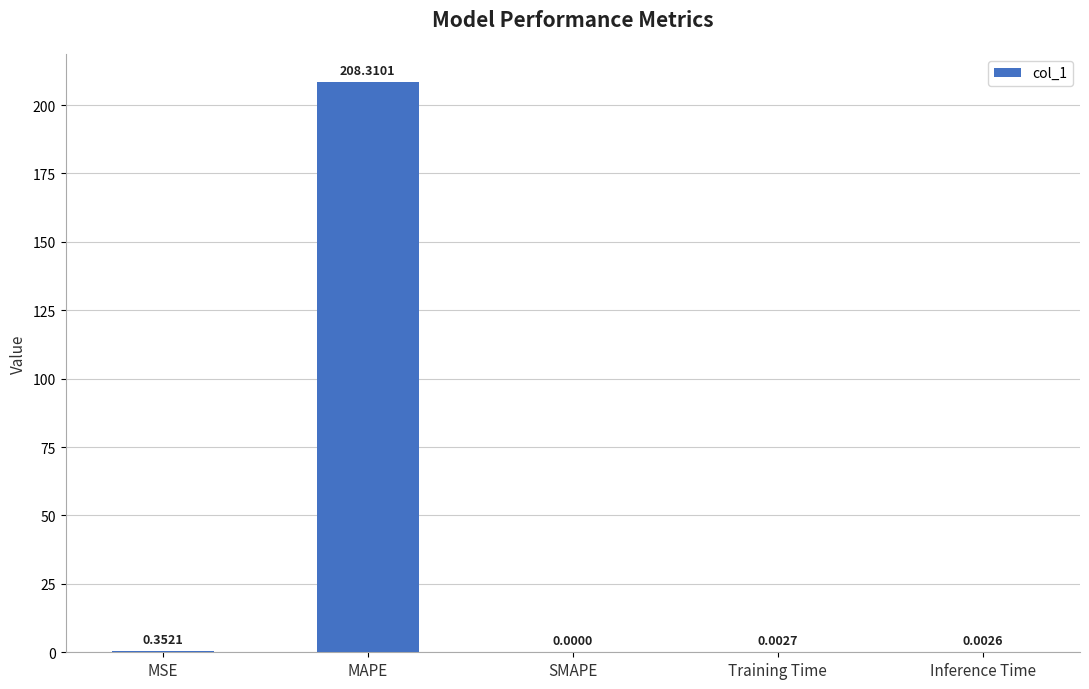

What is the change in value from MSE to Training Time?

-0.3